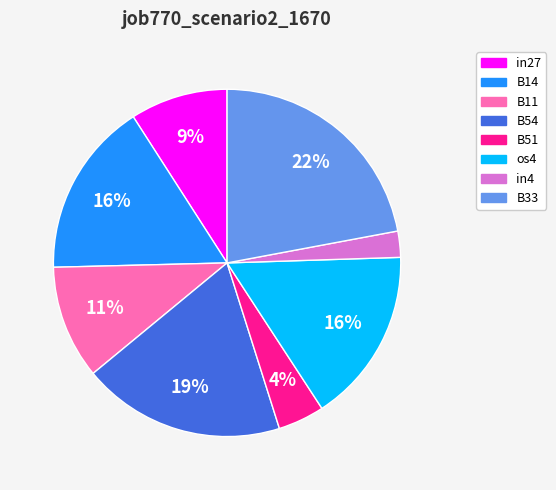

Is it true that B54 is 12% of the pie?

False